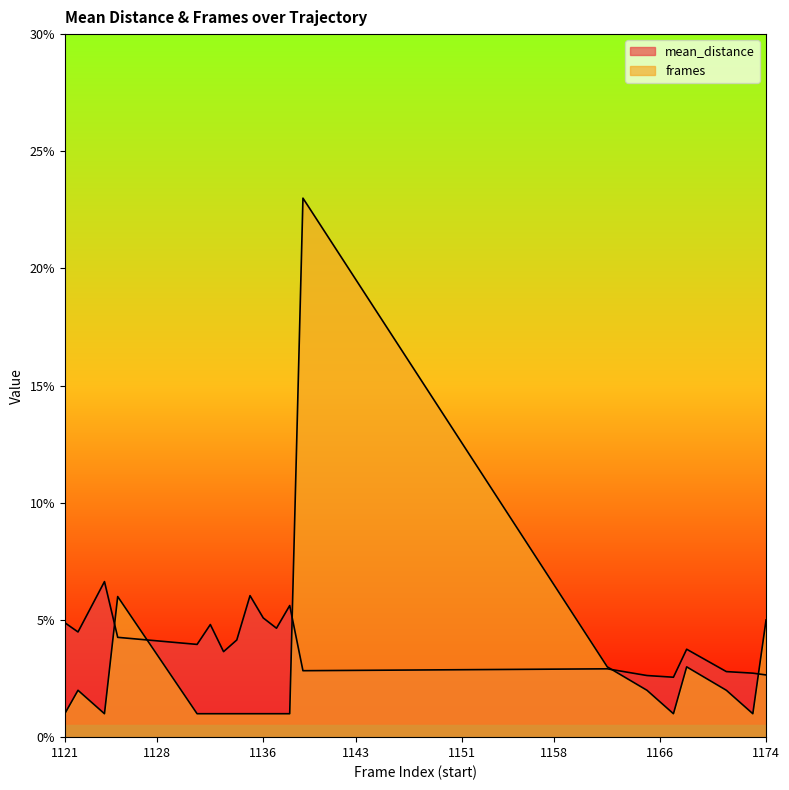

What is the difference between the frames values at 1121 and 1165?

1.0